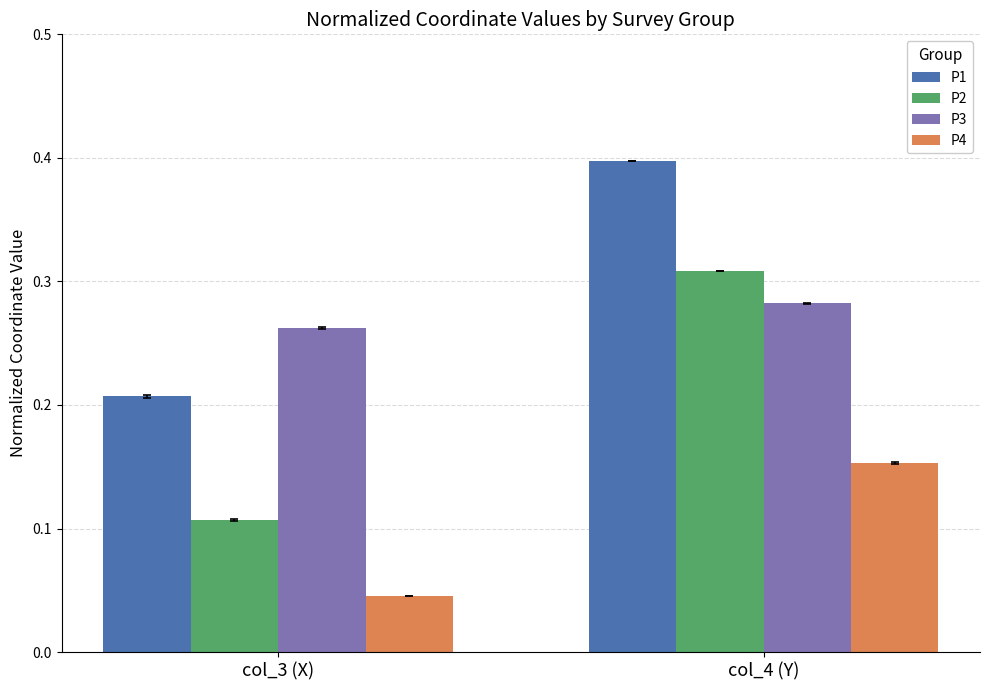

How many bars are there in total?

8